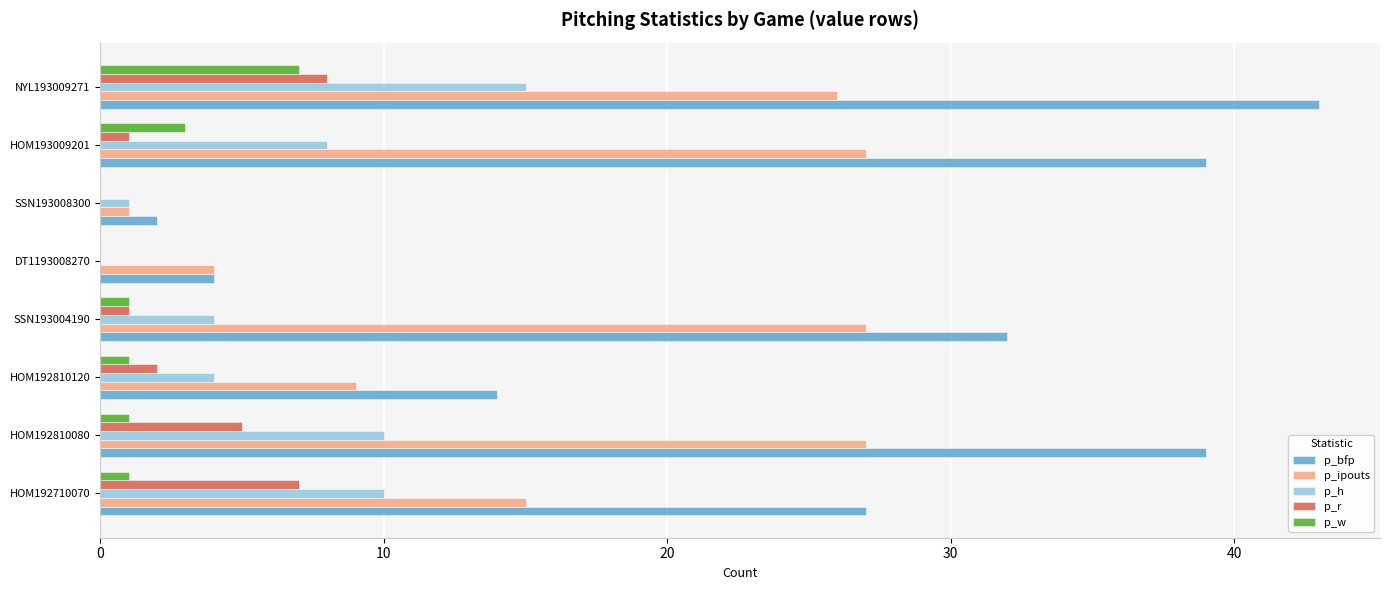

The value of p_bfp at HOM192810080 is 60. True or false?

False